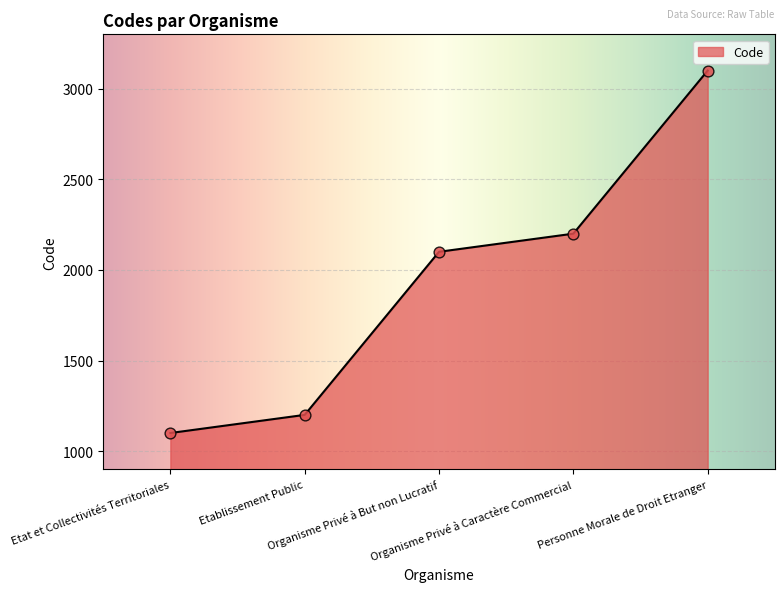

Which has a higher value, Etat et Collectivités Territoriales or Personne Morale de Droit Etranger?

Personne Morale de Droit Etranger